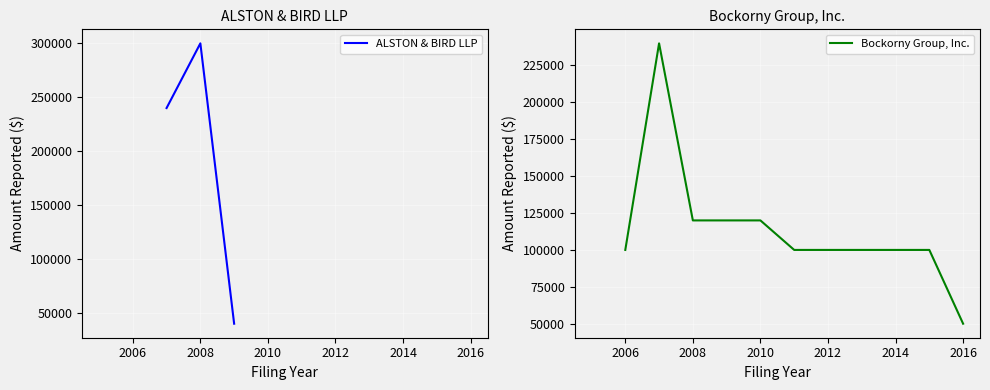

True or false: ALSTON & BIRD LLP and Bockorny Group, Inc. intersect in this chart.

True